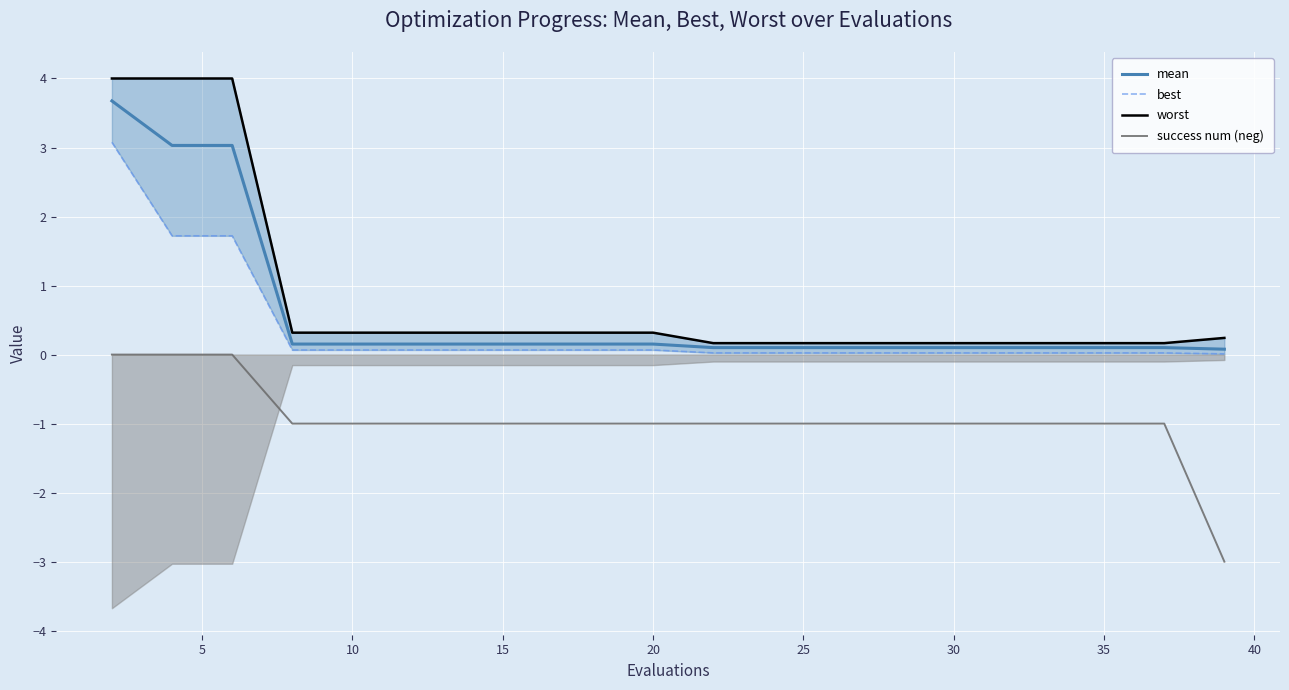

List the series in order of their peak value, lowest first.

success num (neg), best, mean, worst